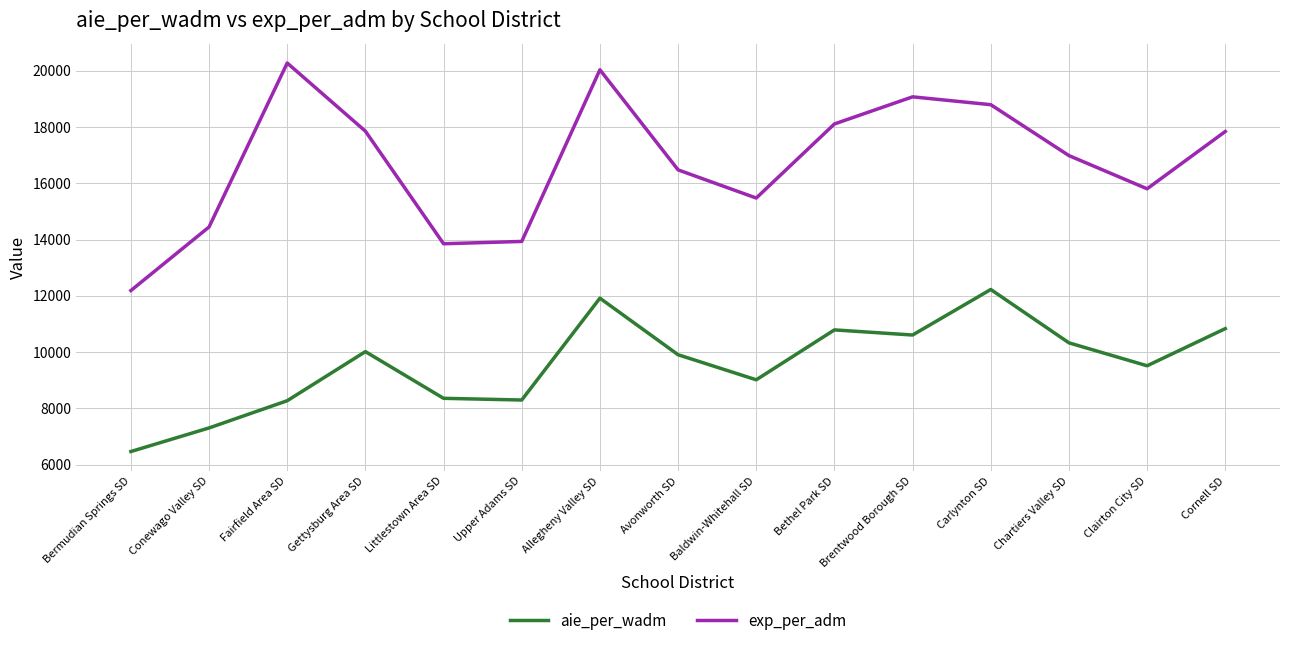

Which series changed the most between Allegheny Valley SD and Chartiers Valley SD?

exp_per_adm